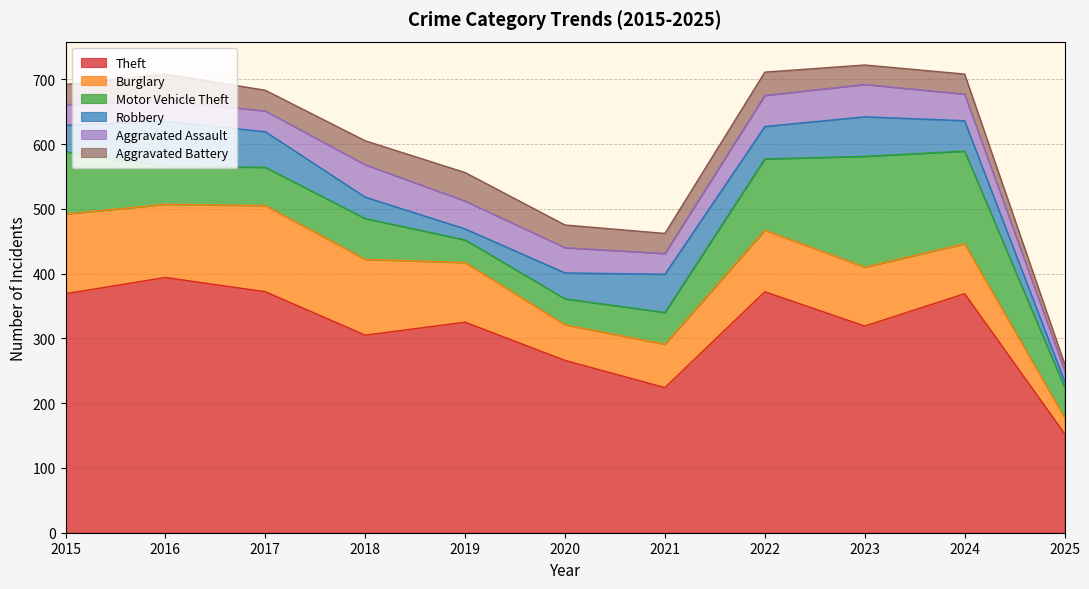

What are all the series names shown in the legend?

Theft, Burglary, Motor Vehicle Theft, Robbery, Aggravated Assault, Aggravated Battery